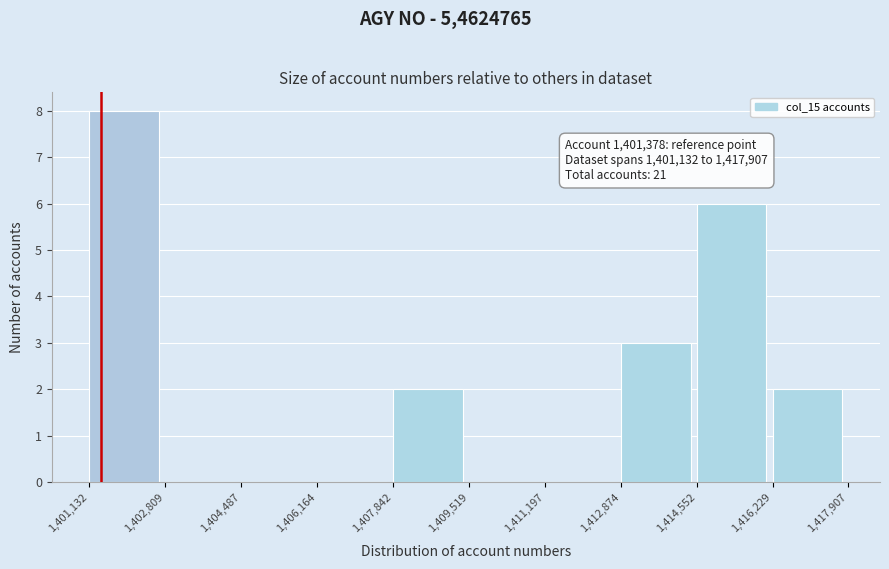

Over which range of the x-axis is the bar tallest?

1,401,132 to 1,402,809